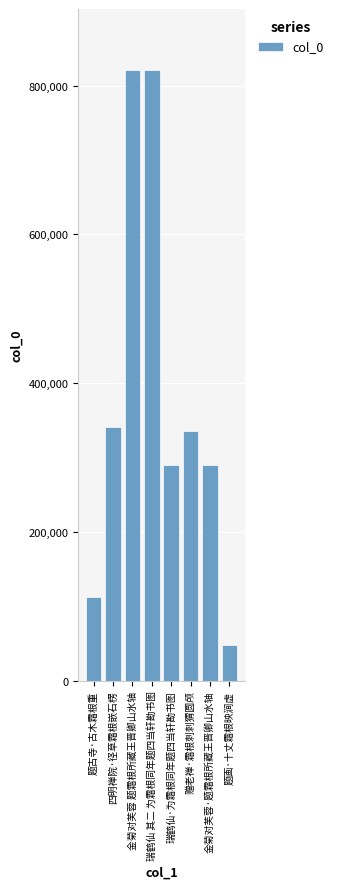

What is the maximum value shown in the chart?

820954